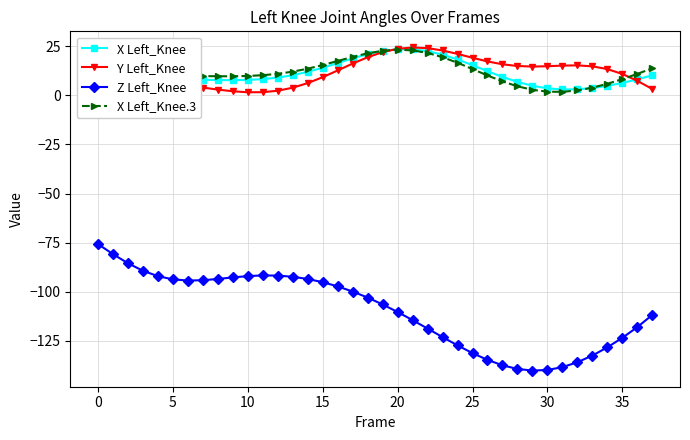

True or false: Y Left_Knee and Z Left_Knee intersect in this chart.

False